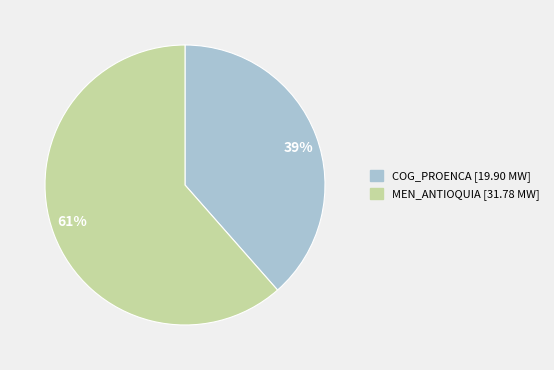

How many segments does this pie chart have?

2